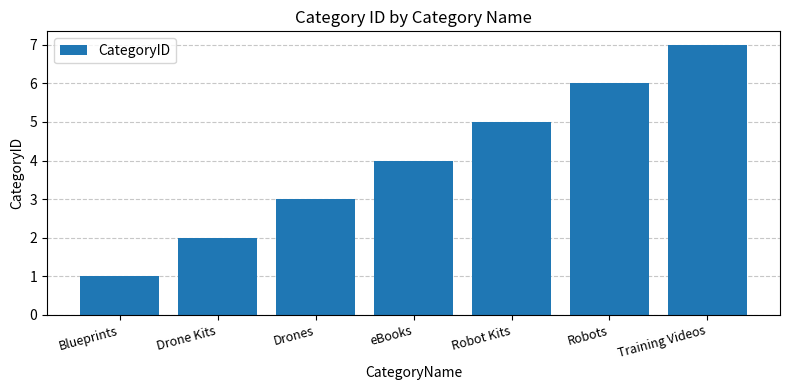

Which category has the lowest value across all series?

Blueprints